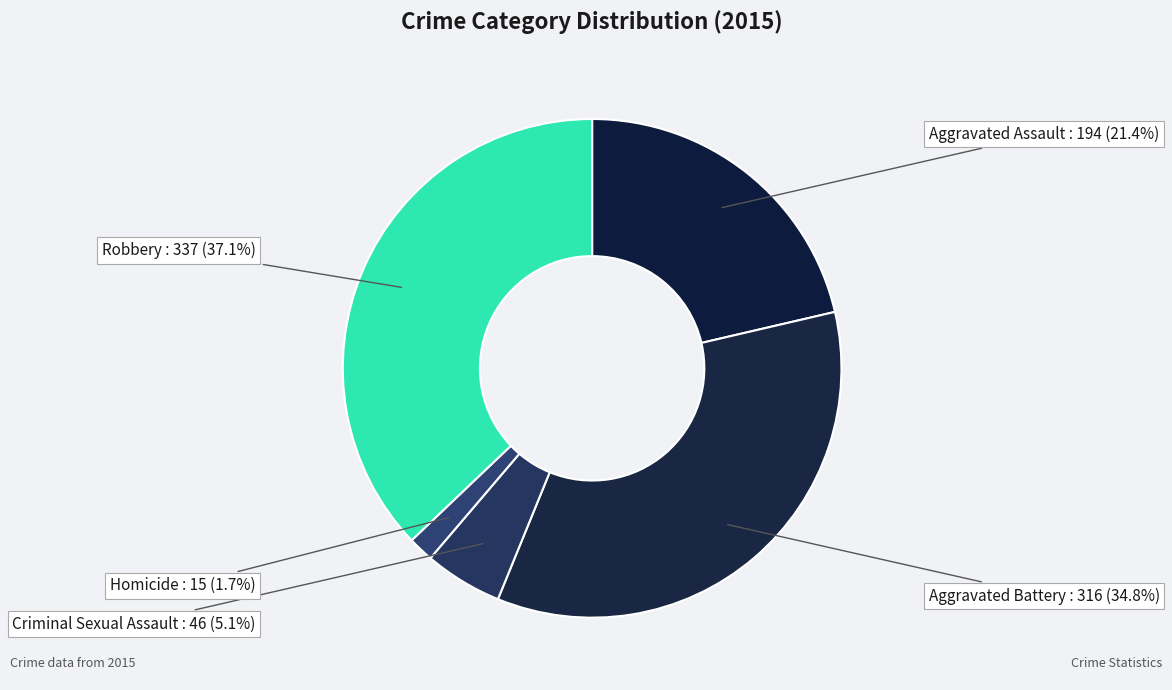

Is the sum of Aggravated Assault and Criminal Sexual Assault greater than half?

No